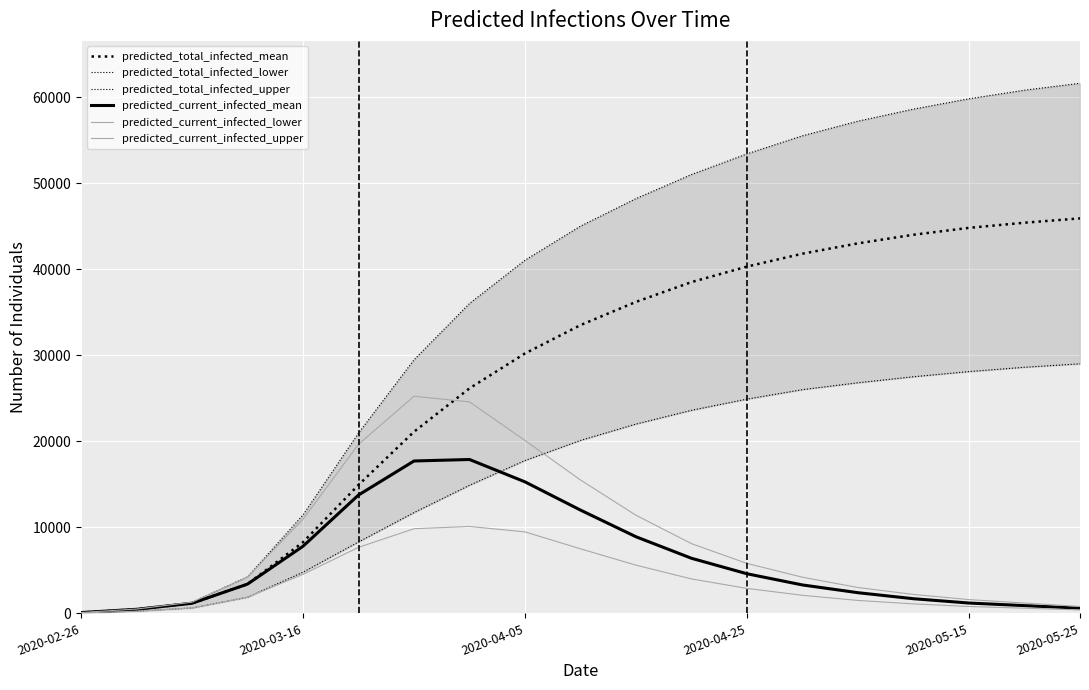

True or false: predicted_total_infected_upper and predicted_current_infected_upper cross at least once.

False